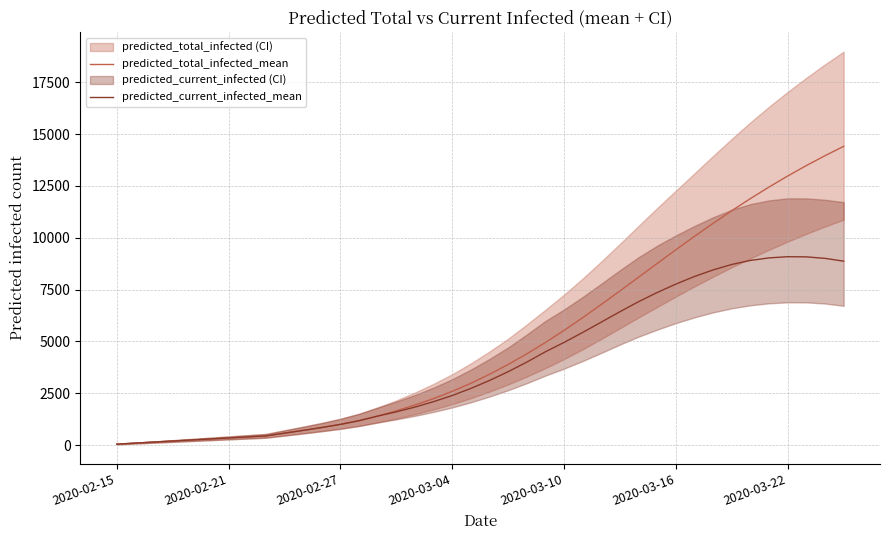

What is the spread (max minus min) of values at 15?

50